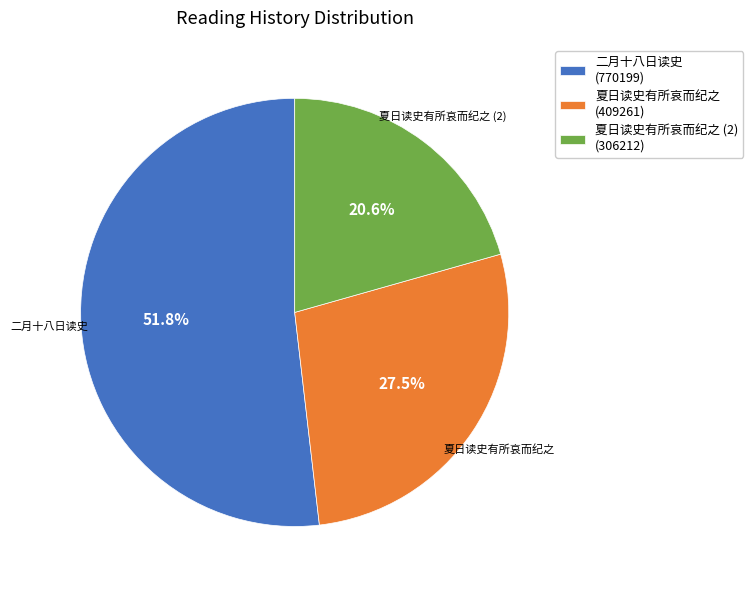

Which slice is the smallest?

夏日读史有所哀而纪之 (2) (306212)